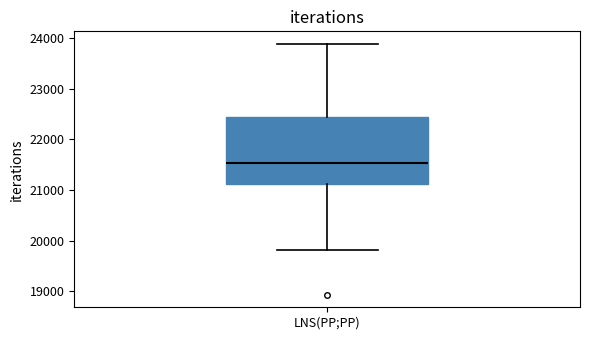

Where does the median line of the box for LNS(PP;PP) sit on the y-axis? The values are not printed on the chart, so give them approximately, as read against the axis.

21500